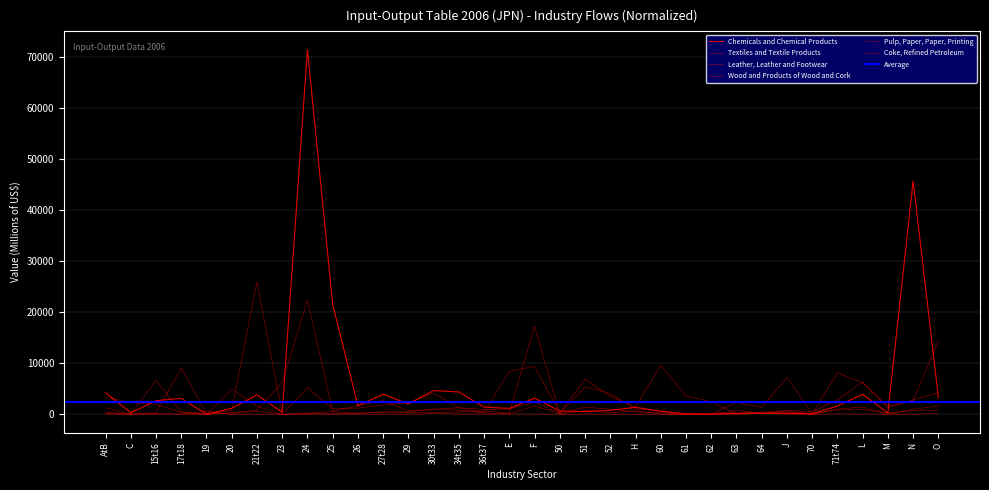

Which series has the largest total across all categories?

Chemicals and Chemical Products